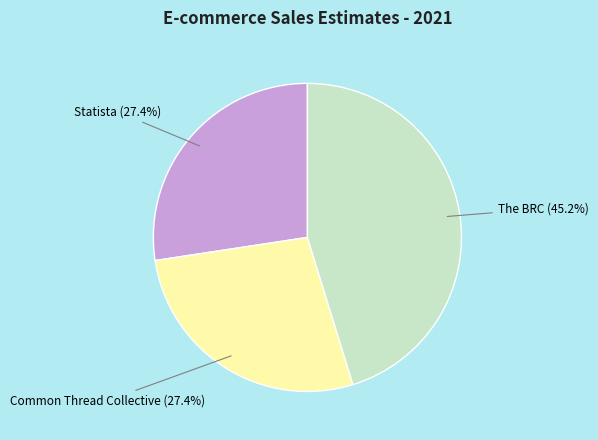

Is there a majority slice in this chart?

No